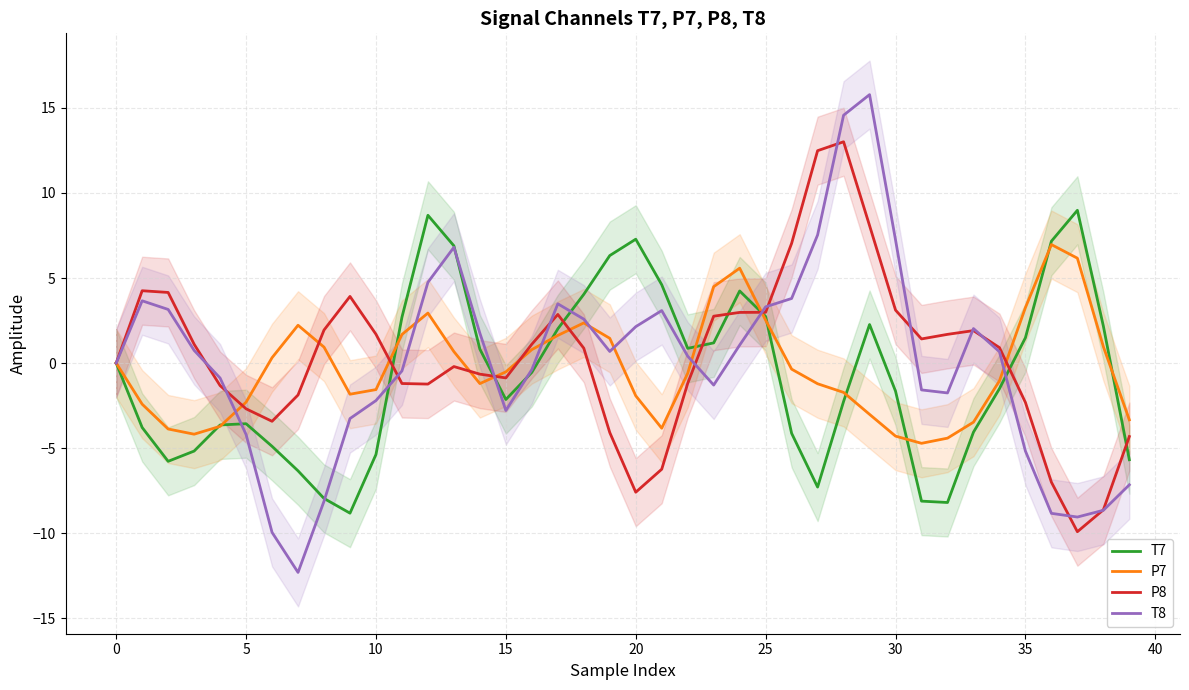

The value of T8 at 25 is 3.3. True or false?

True